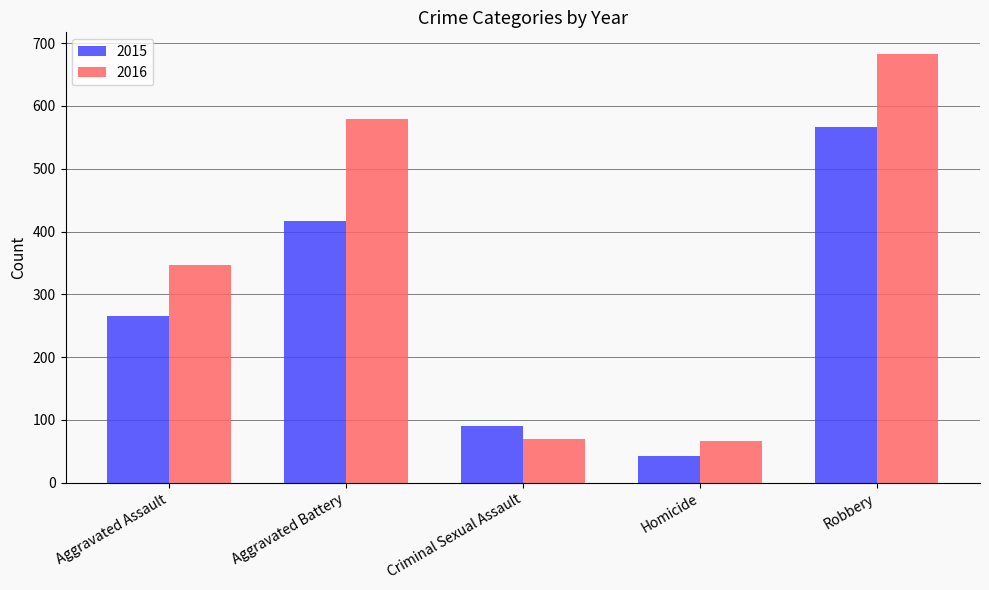

What is the minimum value for 2015?

43